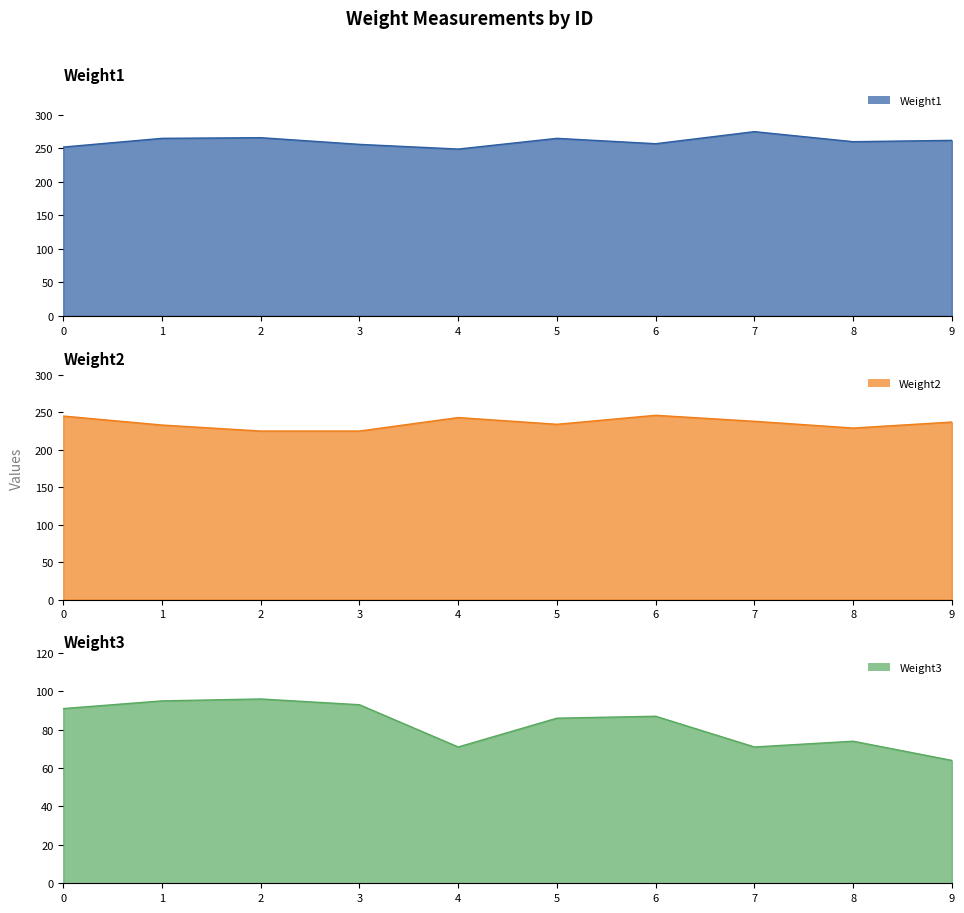

What is the value of the Weight2 point at the 4th from the left?

225